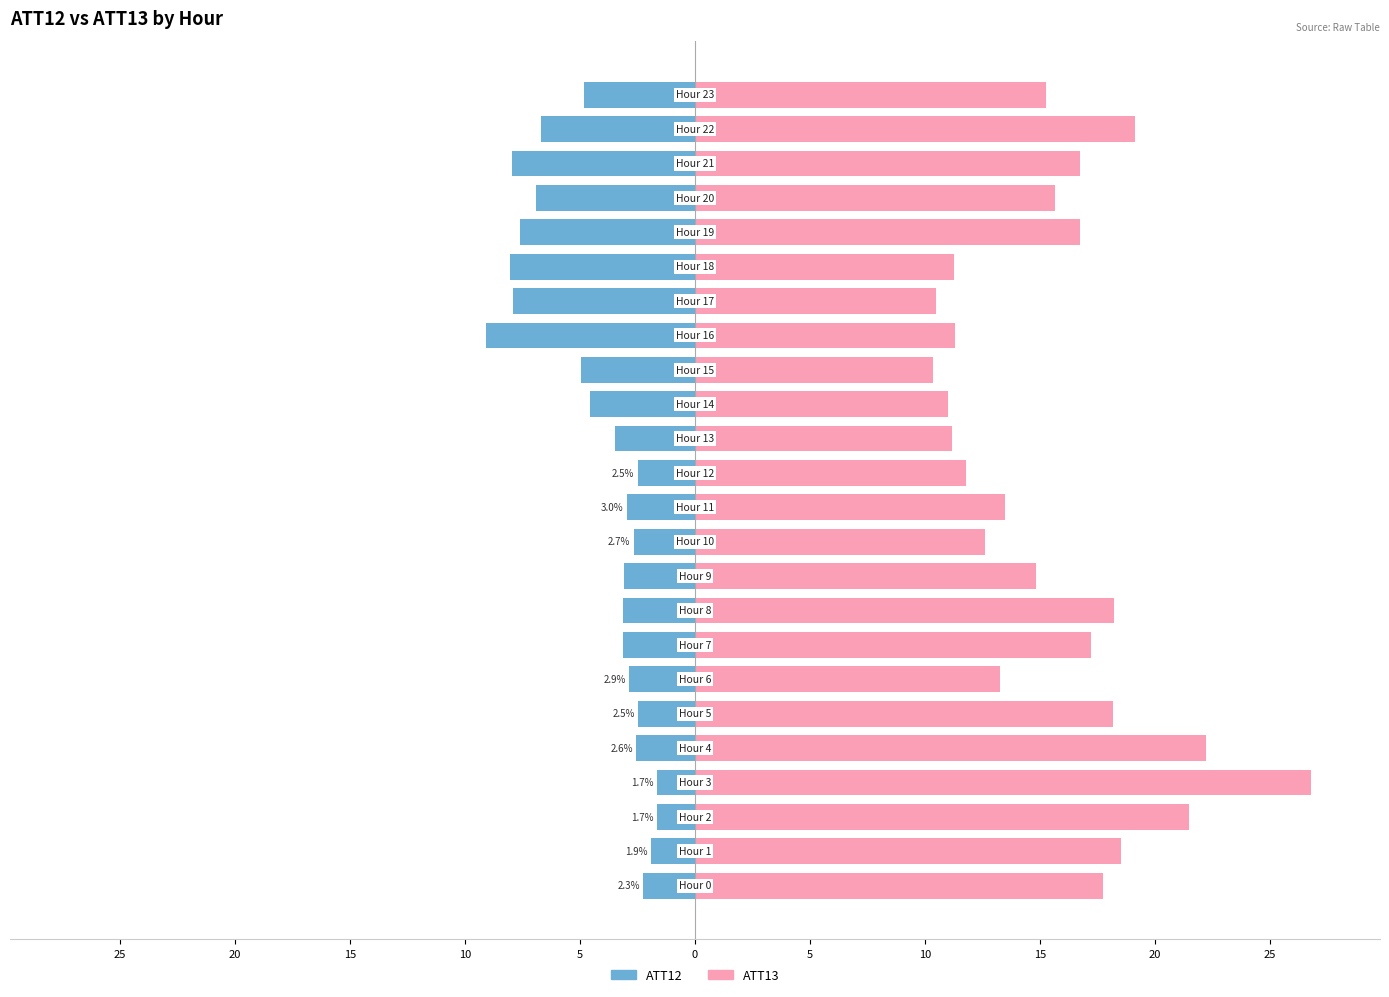

What are all the series names shown in the legend?

ATT12, ATT13